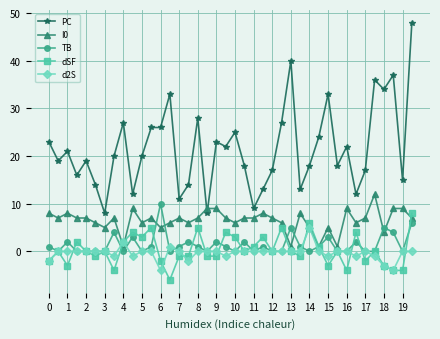

What is the highest value of the TB series?

10